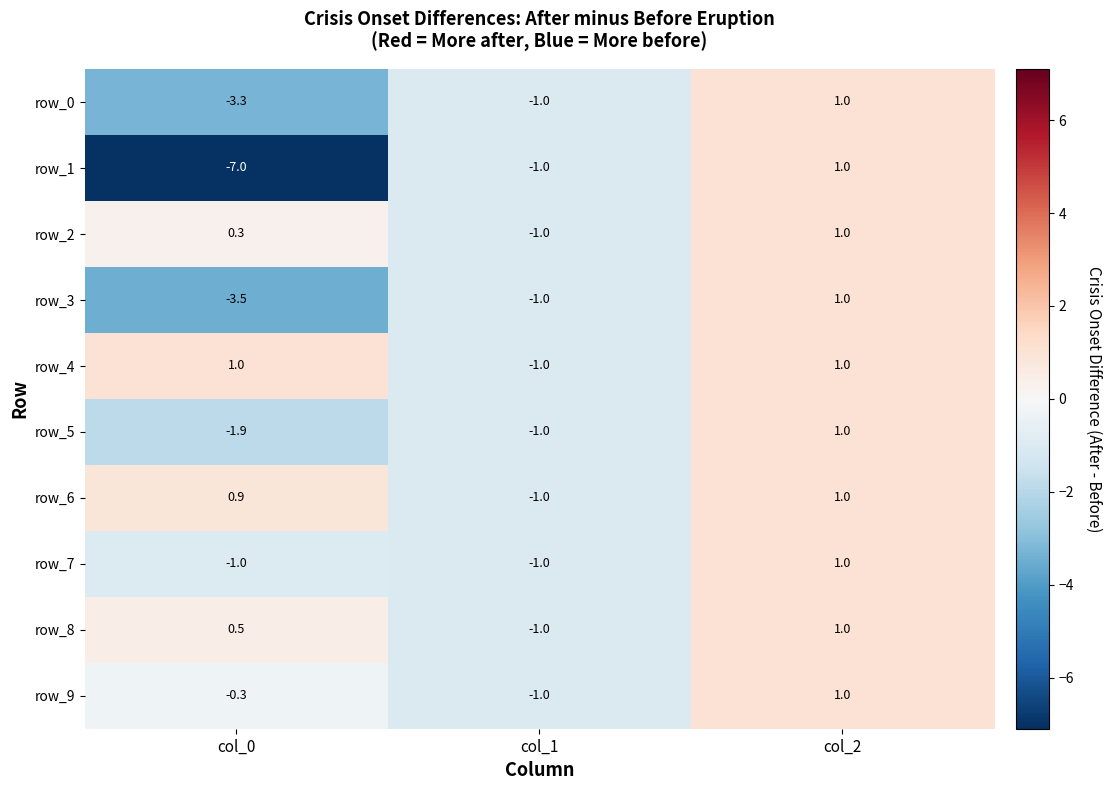

What is the difference between the highest and lowest values at col_0?

8.0